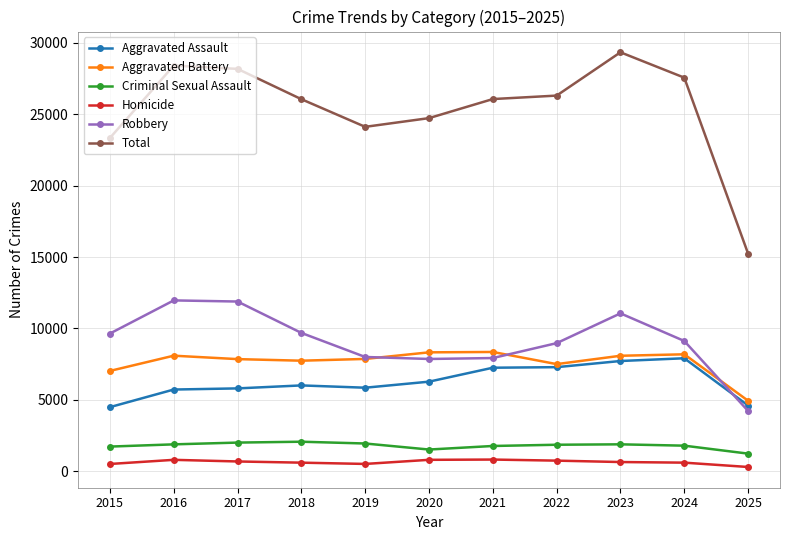

Which series has the largest total across all categories?

Total